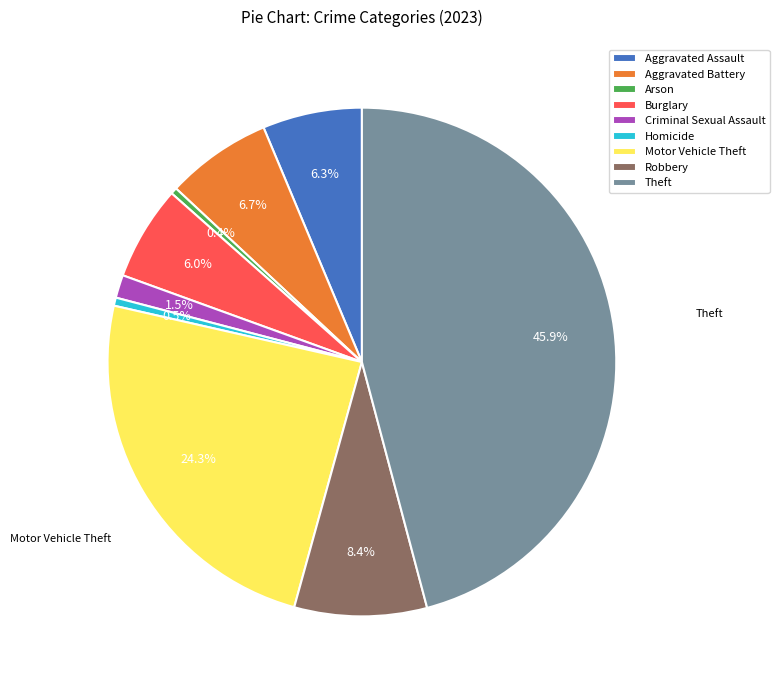

Does any single category account for the majority?

No